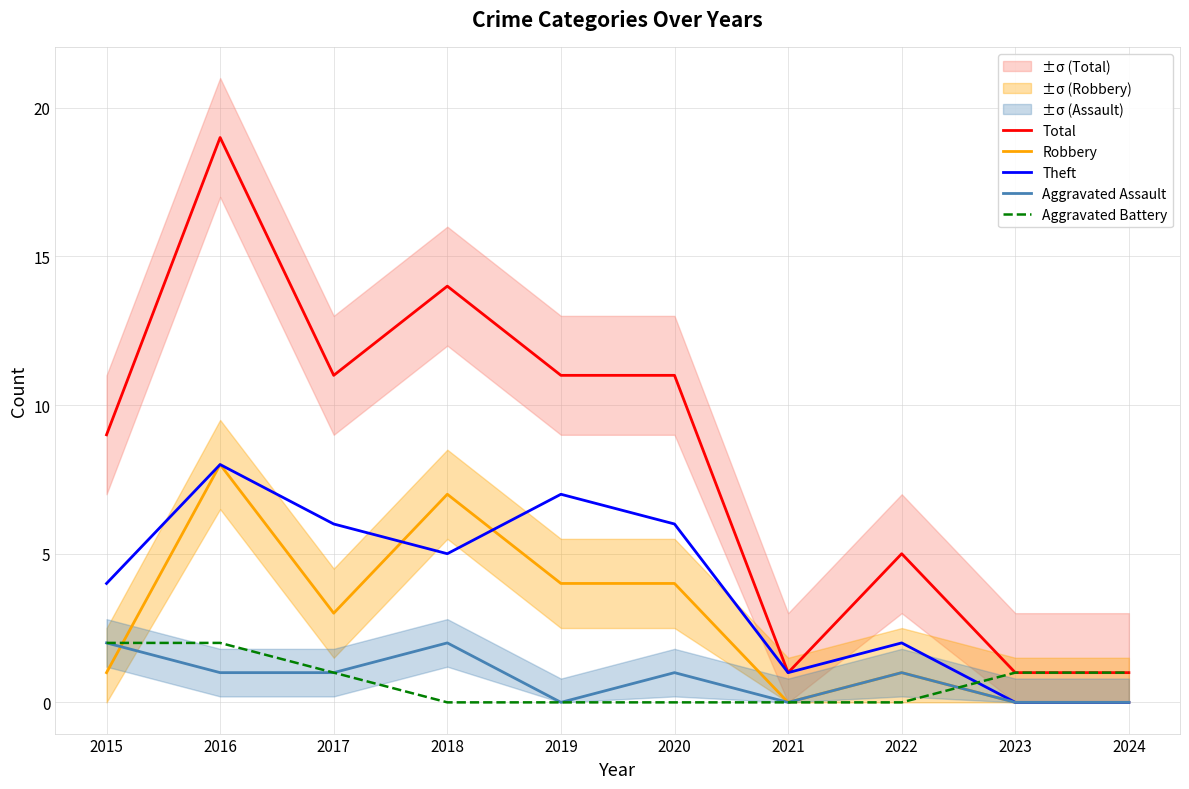

True or false: Robbery has a value of 4 at 2019.

True